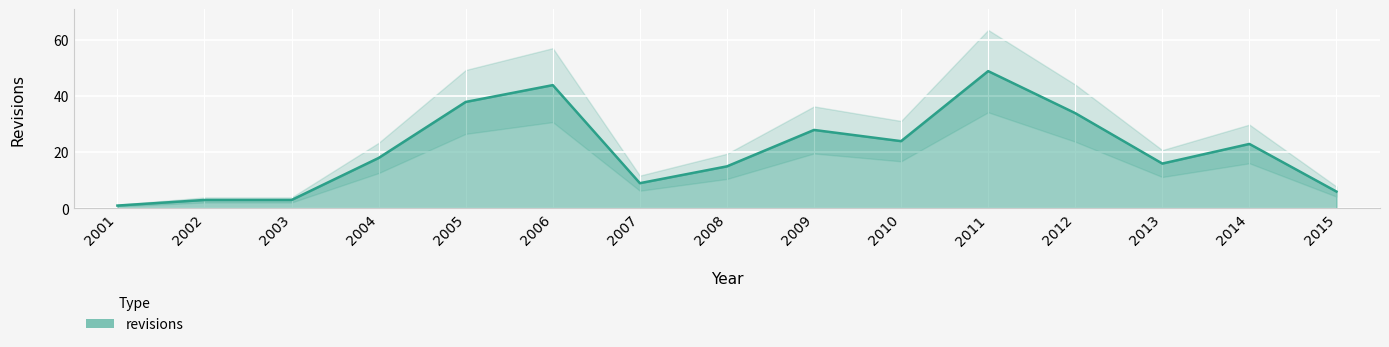

List the labels in order of value, smallest first.

2001, 2002, 2003, 2015, 2007, 2008, 2013, 2004, 2014, 2010, 2009, 2012, 2005, 2006, 2011